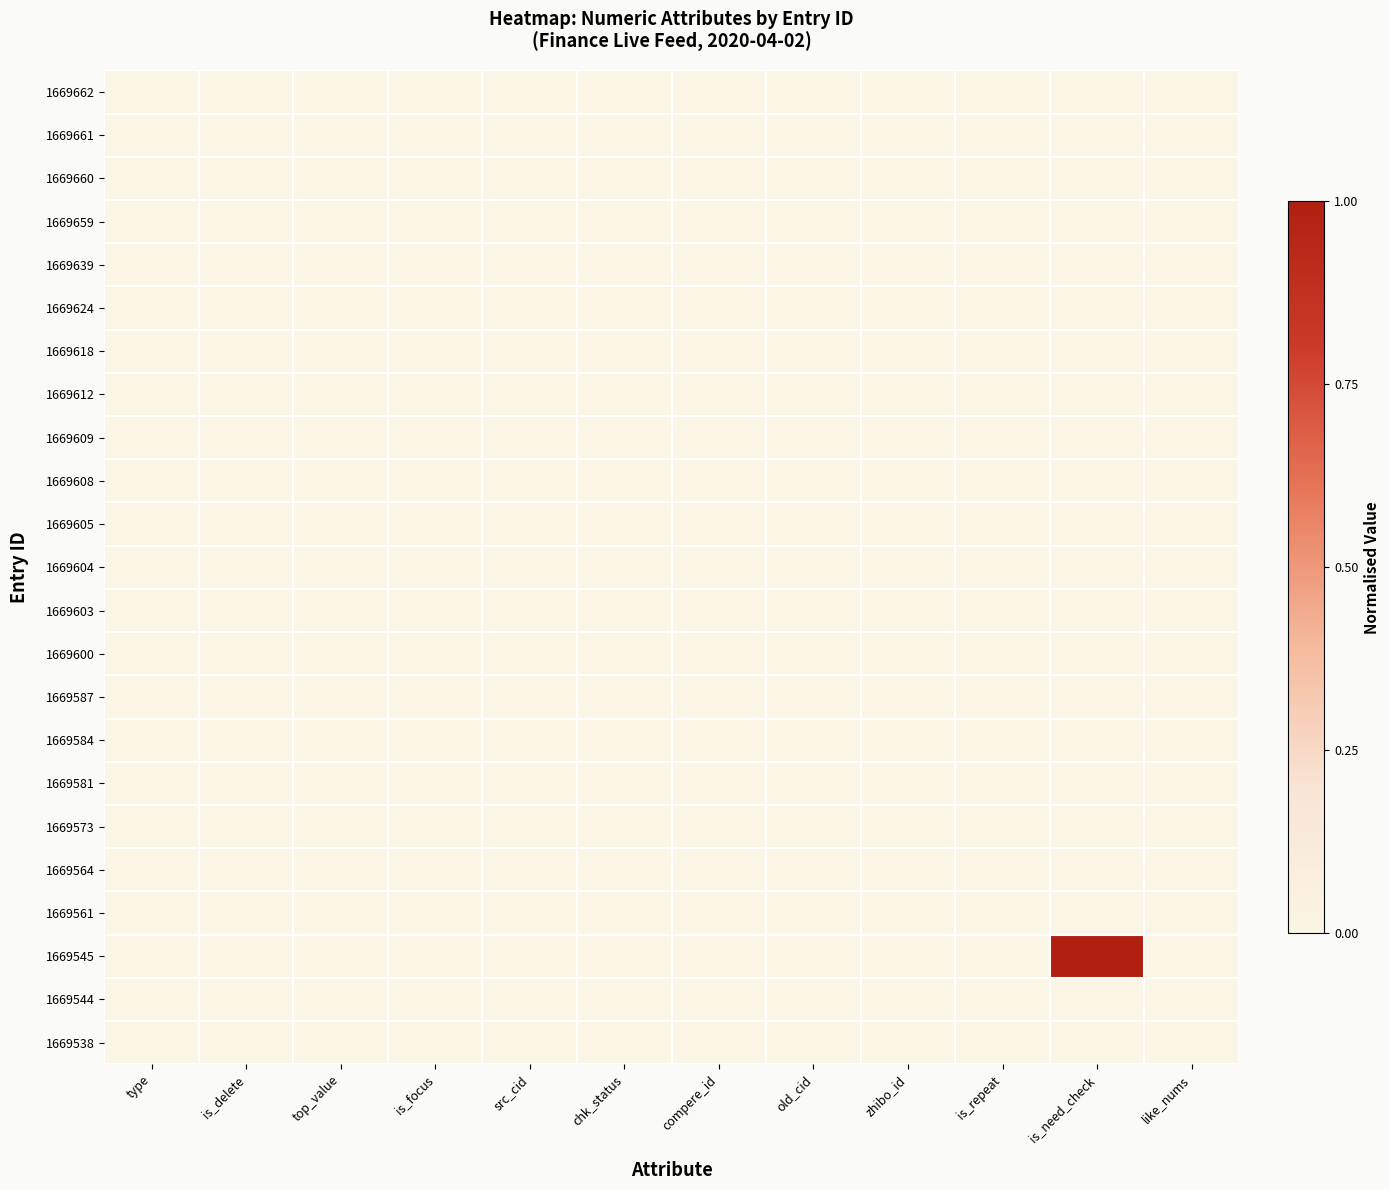

Reading left to right, transcribe all the data shown in this chart.

1669662: type=0	is_delete=0	top_value=0	is_focus=0	src_cid=0	chk_status=0	compere_id=0	old_cid=0	zhibo_id=0	is_repeat=0	is_need_check=0	like_nums=0
1669661: type=0	is_delete=0	top_value=0	is_focus=0	src_cid=0	chk_status=0	compere_id=0	old_cid=0	zhibo_id=0	is_repeat=0	is_need_check=0	like_nums=0
1669660: type=0	is_delete=0	top_value=0	is_focus=0	src_cid=0	chk_status=0	compere_id=0	old_cid=0	zhibo_id=0	is_repeat=0	is_need_check=0	like_nums=0
1669659: type=0	is_delete=0	top_value=0	is_focus=0	src_cid=0	chk_status=0	compere_id=0	old_cid=0	zhibo_id=0	is_repeat=0	is_need_check=0	like_nums=0
1669639: type=0	is_delete=0	top_value=0	is_focus=0	src_cid=0	chk_status=0	compere_id=0	old_cid=0	zhibo_id=0	is_repeat=0	is_need_check=0	like_nums=0
1669624: type=0	is_delete=0	top_value=0	is_focus=0	src_cid=0	chk_status=0	compere_id=0	old_cid=0	zhibo_id=0	is_repeat=0	is_need_check=0	like_nums=0
1669618: type=0	is_delete=0	top_value=0	is_focus=0	src_cid=0	chk_status=0	compere_id=0	old_cid=0	zhibo_id=0	is_repeat=0	is_need_check=0	like_nums=0
1669612: type=0	is_delete=0	top_value=0	is_focus=0	src_cid=0	chk_status=0	compere_id=0	old_cid=0	zhibo_id=0	is_repeat=0	is_need_check=0	like_nums=0
1669609: type=0	is_delete=0	top_value=0	is_focus=0	src_cid=0	chk_status=0	compere_id=0	old_cid=0	zhibo_id=0	is_repeat=0	is_need_check=0	like_nums=0
1669608: type=0	is_delete=0	top_value=0	is_focus=0	src_cid=0	chk_status=0	compere_id=0	old_cid=0	zhibo_id=0	is_repeat=0	is_need_check=0	like_nums=0
1669605: type=0	is_delete=0	top_value=0	is_focus=0	src_cid=0	chk_status=0	compere_id=0	old_cid=0	zhibo_id=0	is_repeat=0	is_need_check=0	like_nums=0
1669604: type=0	is_delete=0	top_value=0	is_focus=0	src_cid=0	chk_status=0	compere_id=0	old_cid=0	zhibo_id=0	is_repeat=0	is_need_check=0	like_nums=0
1669603: type=0	is_delete=0	top_value=0	is_focus=0	src_cid=0	chk_status=0	compere_id=0	old_cid=0	zhibo_id=0	is_repeat=0	is_need_check=0	like_nums=0
1669600: type=0	is_delete=0	top_value=0	is_focus=0	src_cid=0	chk_status=0	compere_id=0	old_cid=0	zhibo_id=0	is_repeat=0	is_need_check=0	like_nums=0
1669587: type=0	is_delete=0	top_value=0	is_focus=0	src_cid=0	chk_status=0	compere_id=0	old_cid=0	zhibo_id=0	is_repeat=0	is_need_check=0	like_nums=0
1669584: type=0	is_delete=0	top_value=0	is_focus=0	src_cid=0	chk_status=0	compere_id=0	old_cid=0	zhibo_id=0	is_repeat=0	is_need_check=0	like_nums=0
1669581: type=0	is_delete=0	top_value=0	is_focus=0	src_cid=0	chk_status=0	compere_id=0	old_cid=0	zhibo_id=0	is_repeat=0	is_need_check=0	like_nums=0
1669573: type=0	is_delete=0	top_value=0	is_focus=0	src_cid=0	chk_status=0	compere_id=0	old_cid=0	zhibo_id=0	is_repeat=0	is_need_check=0	like_nums=0
1669564: type=0	is_delete=0	top_value=0	is_focus=0	src_cid=0	chk_status=0	compere_id=0	old_cid=0	zhibo_id=0	is_repeat=0	is_need_check=0	like_nums=0
1669561: type=0	is_delete=0	top_value=0	is_focus=0	src_cid=0	chk_status=0	compere_id=0	old_cid=0	zhibo_id=0	is_repeat=0	is_need_check=0	like_nums=0
1669545: type=0	is_delete=0	top_value=0	is_focus=0	src_cid=0	chk_status=0	compere_id=0	old_cid=0	zhibo_id=0	is_repeat=0	is_need_check=1	like_nums=0
1669544: type=0	is_delete=0	top_value=0	is_focus=0	src_cid=0	chk_status=0	compere_id=0	old_cid=0	zhibo_id=0	is_repeat=0	is_need_check=0	like_nums=0
1669538: type=0	is_delete=0	top_value=0	is_focus=0	src_cid=0	chk_status=0	compere_id=0	old_cid=0	zhibo_id=0	is_repeat=0	is_need_check=0	like_nums=0